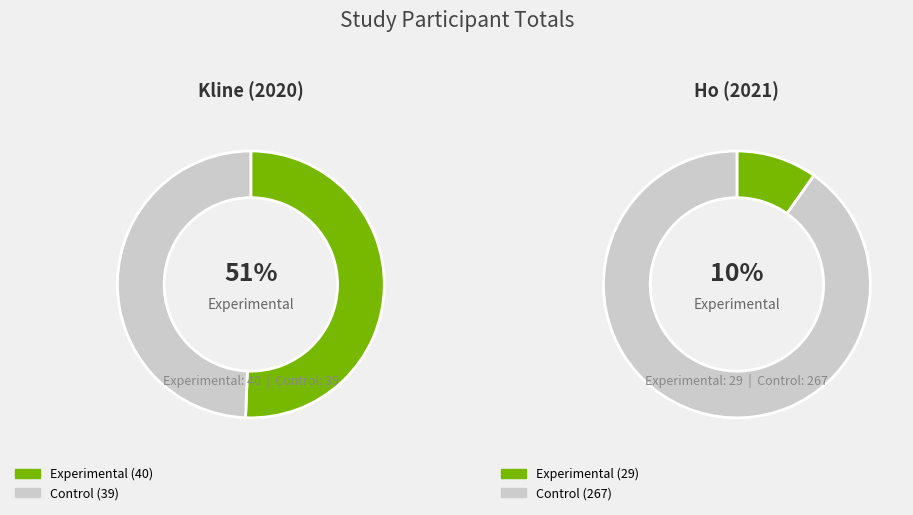

Is there any slice that represents more than half of the pie?

Yes